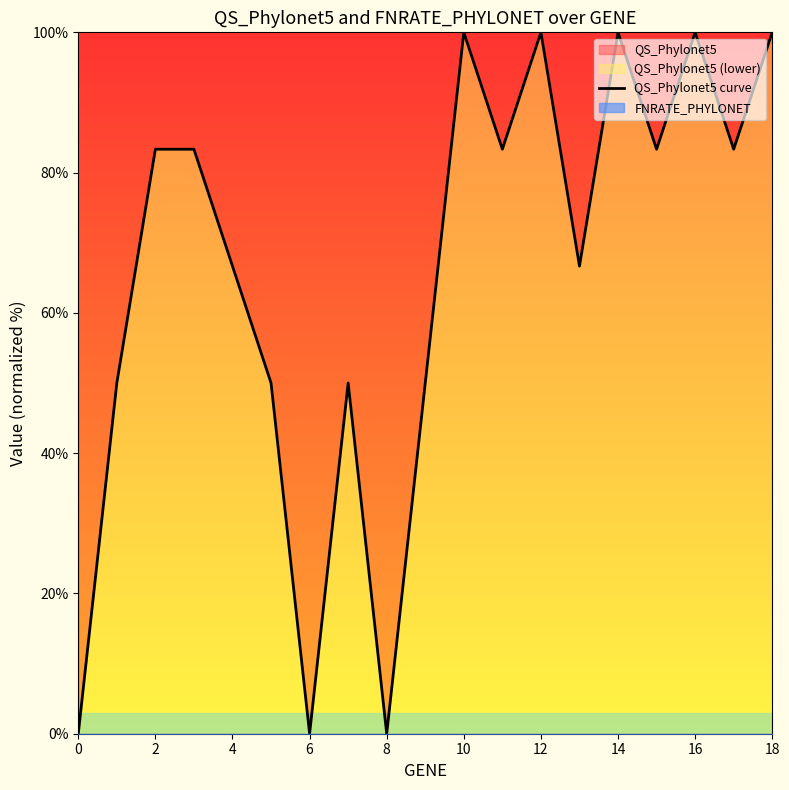

How many values are between 50 and 100?

15